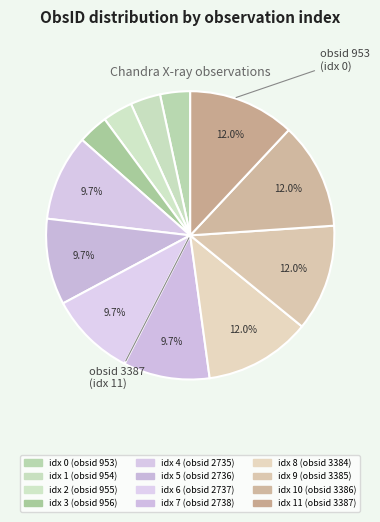

Which slice is the largest?

11